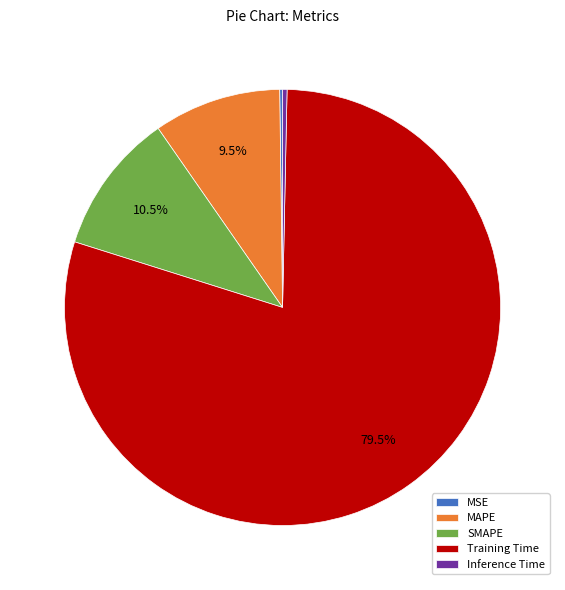

Which slice is the largest?

Training Time